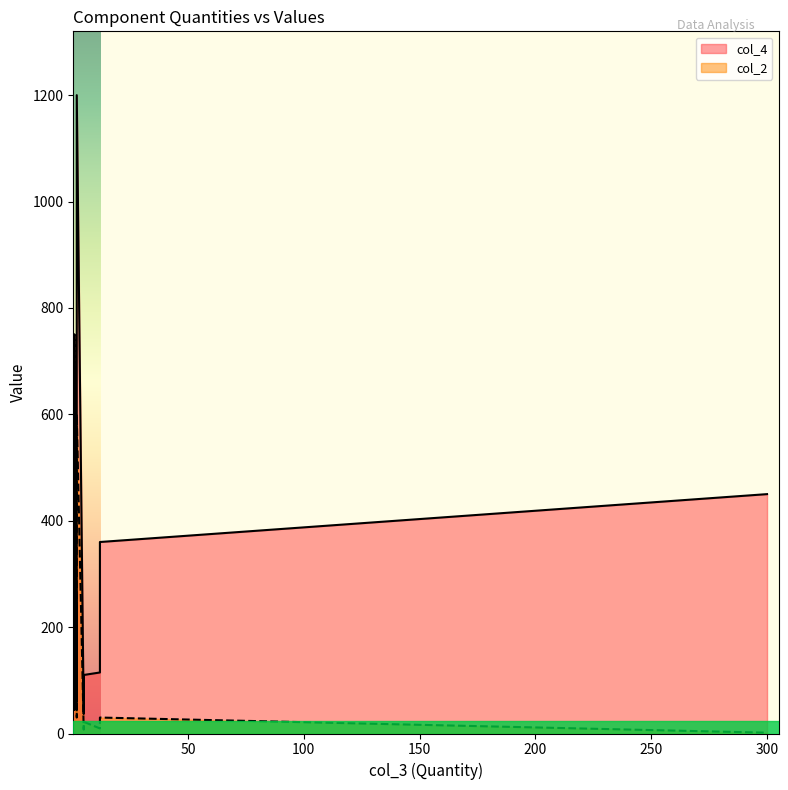

True or false: col_4 and col_2 intersect in this chart.

False